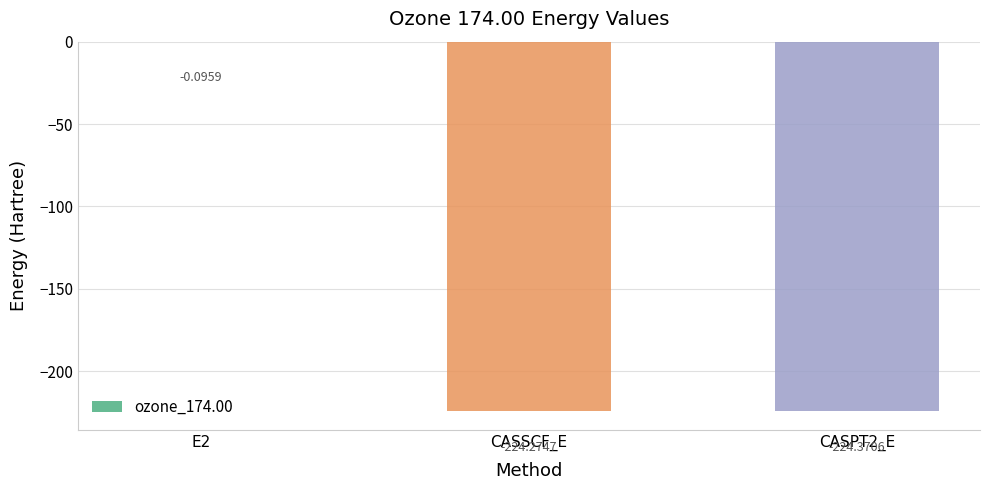

What is the change in value from E2 to CASSCF_E?

-224.2